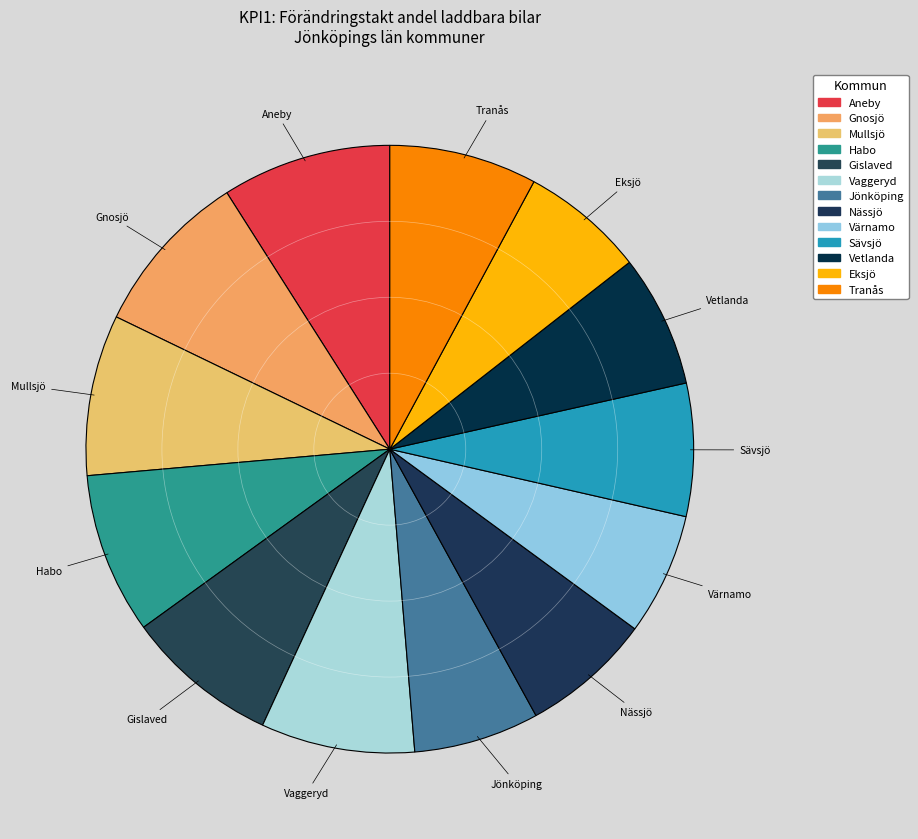

What percentage is NOT represented by Habo?

91.4%